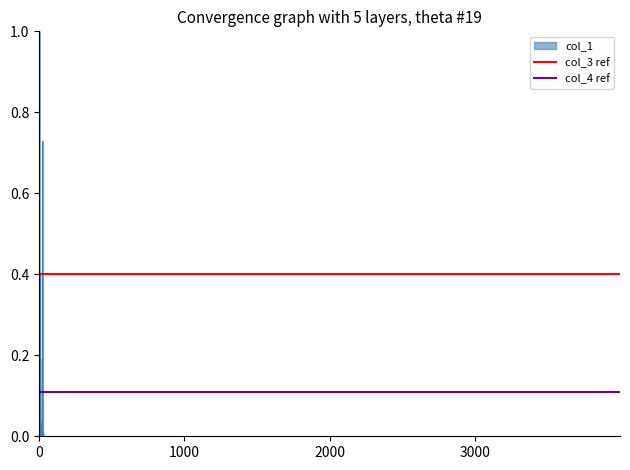

How many lines are shown in the chart?

2